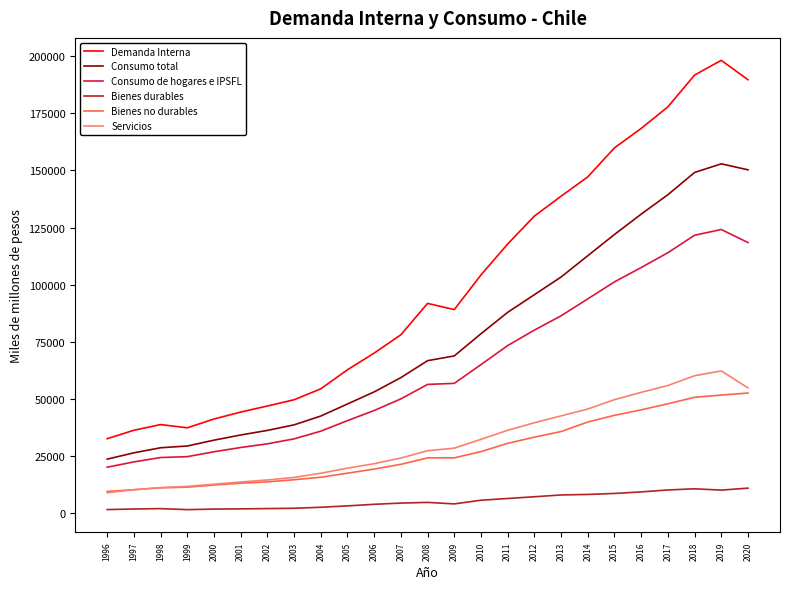

How many distinct data groups are displayed?

6